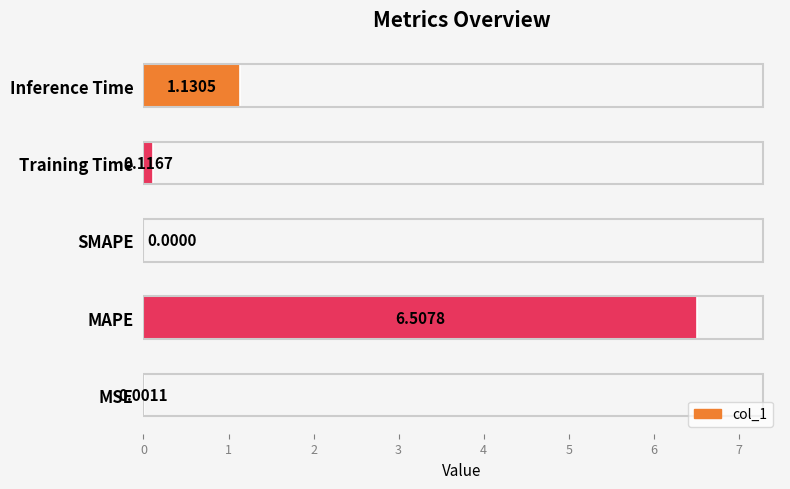

Which label corresponds to the largest value in the chart?

MAPE